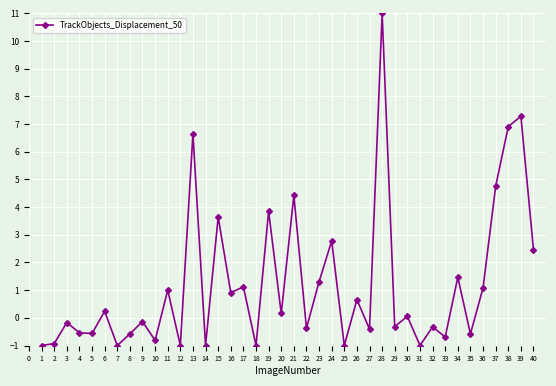

What is the difference between the maximum and minimum values?

12.0